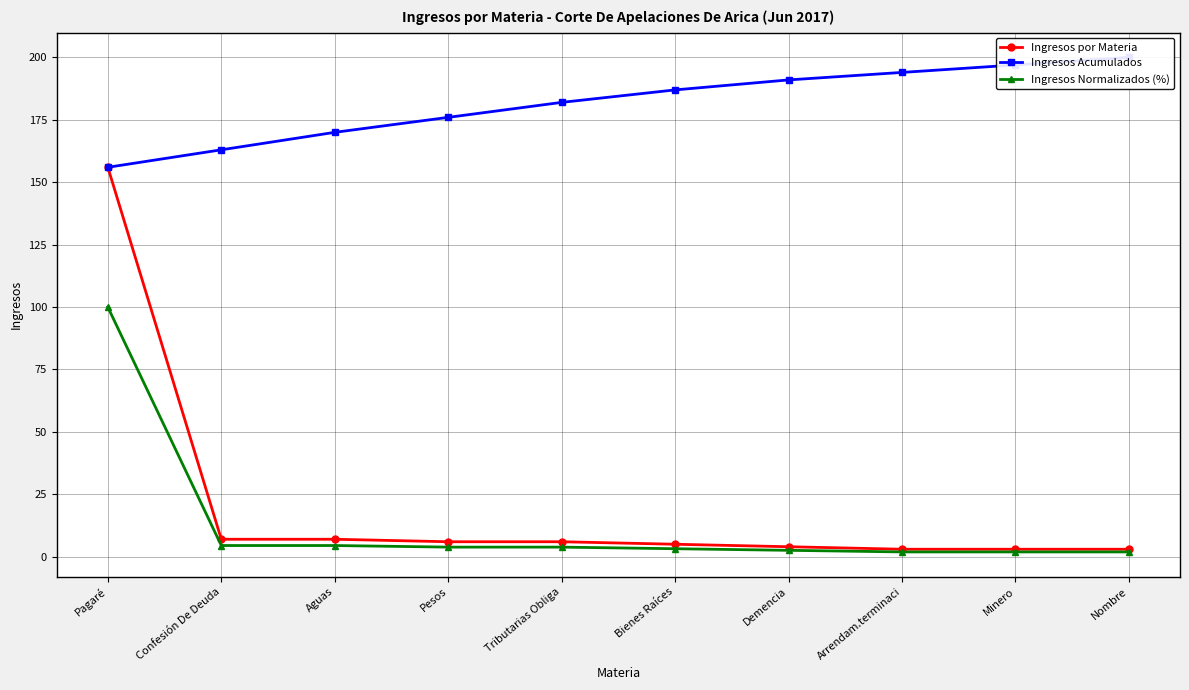

What is the difference between the maximum and minimum values in the Ingresos Acumulados series?

44.0